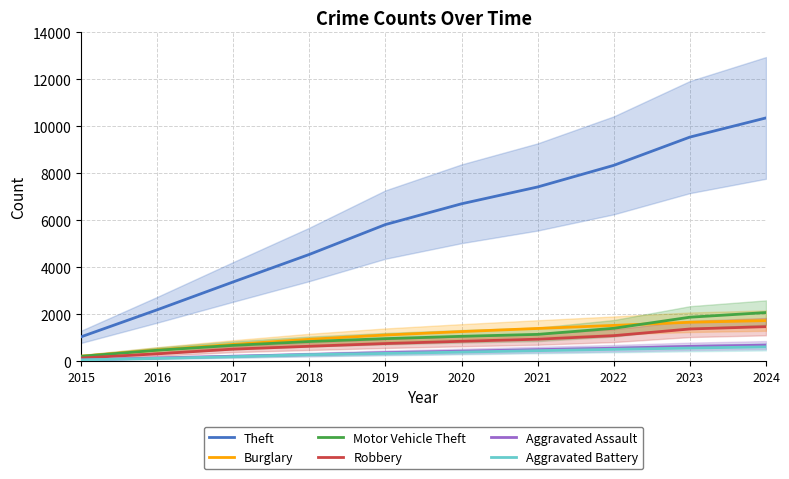

How many lines are shown in the chart?

6